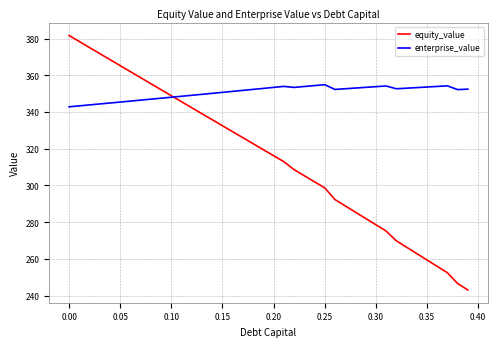

Which series has the largest total across all categories?

enterprise_value